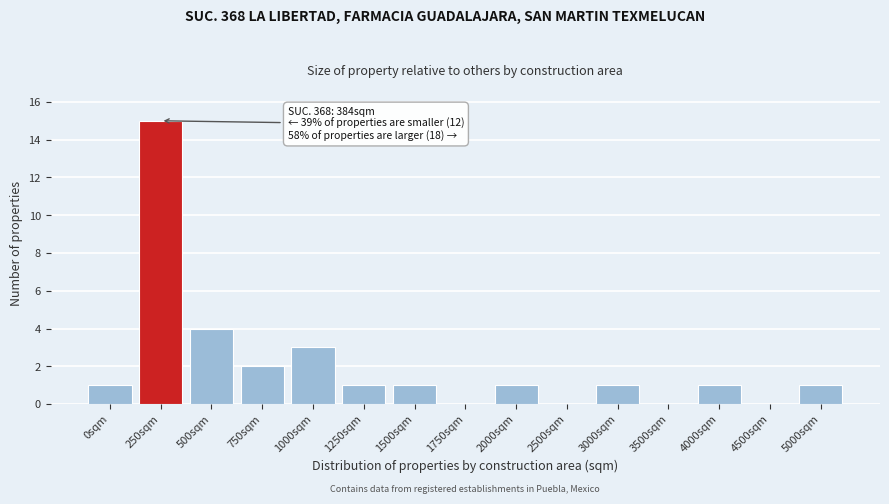

Reading left to right, transcribe all the data shown in this chart.

0sqm=1	250sqm=15	500sqm=4	750sqm=2	1000sqm=3	1250sqm=1	1500sqm=1	1750sqm=0	2000sqm=1	2500sqm=0	3000sqm=1	3500sqm=0	4000sqm=1	4500sqm=0	5000sqm=1